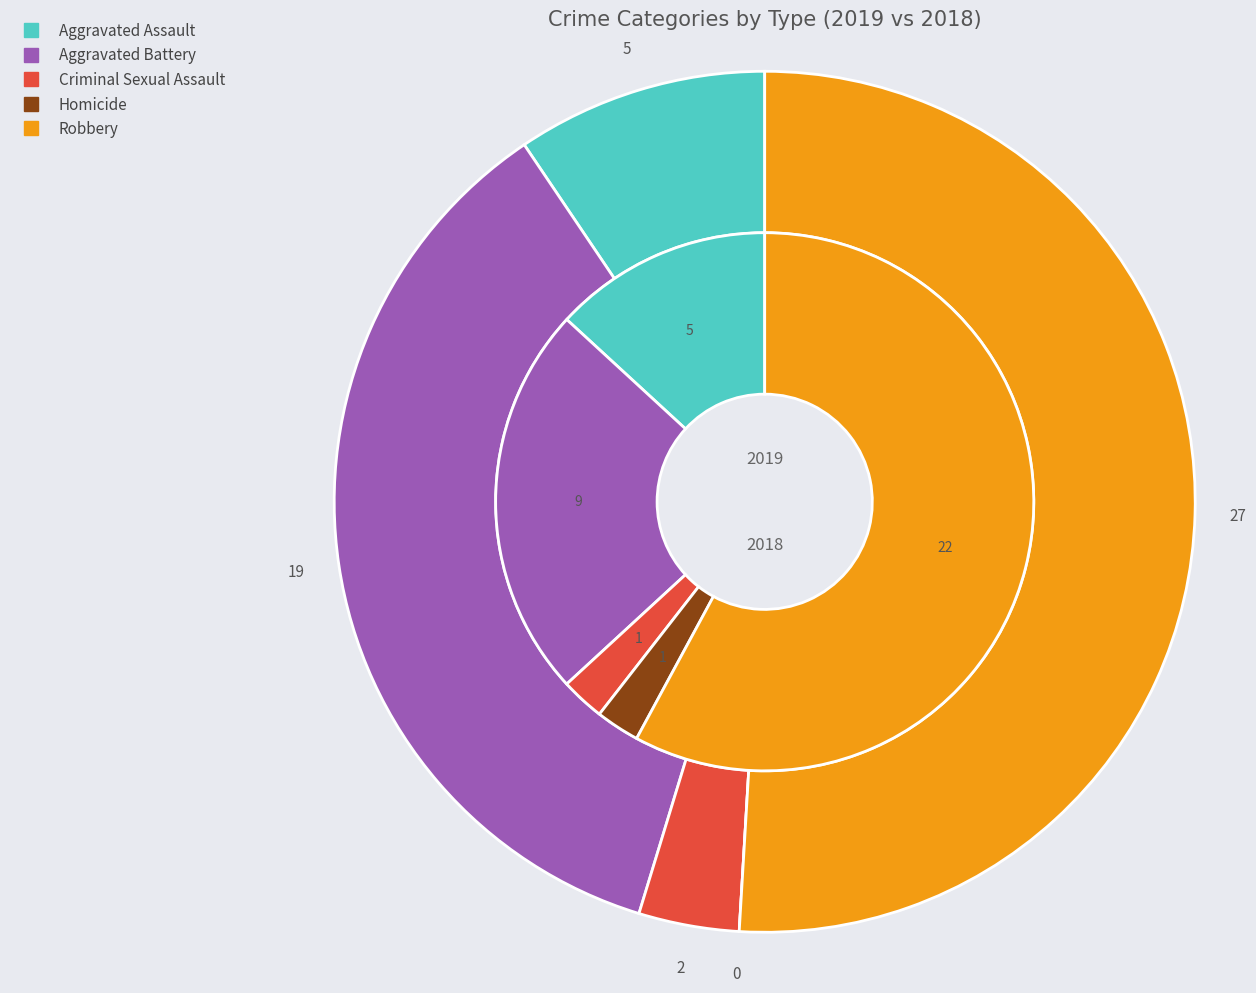

To the nearest percent, what is the difference between the largest and smallest slice percentages?

51%